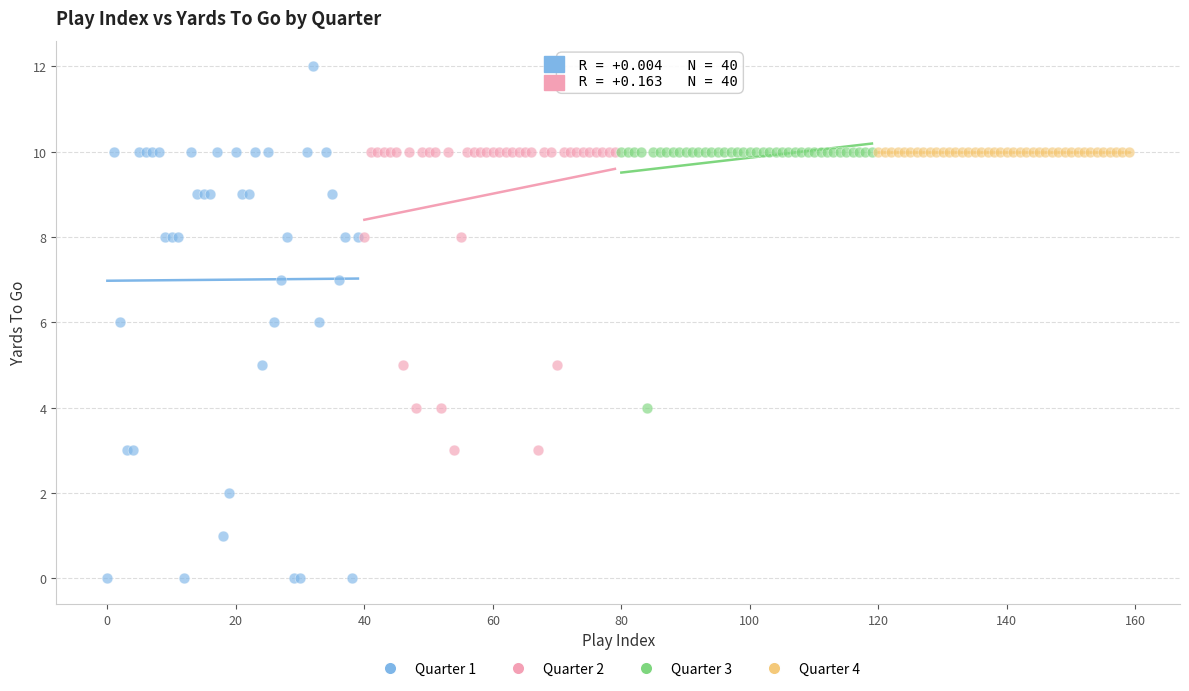

What are all the series names shown in the legend?

Quarter 1, Quarter 2, Quarter 3, Quarter 4